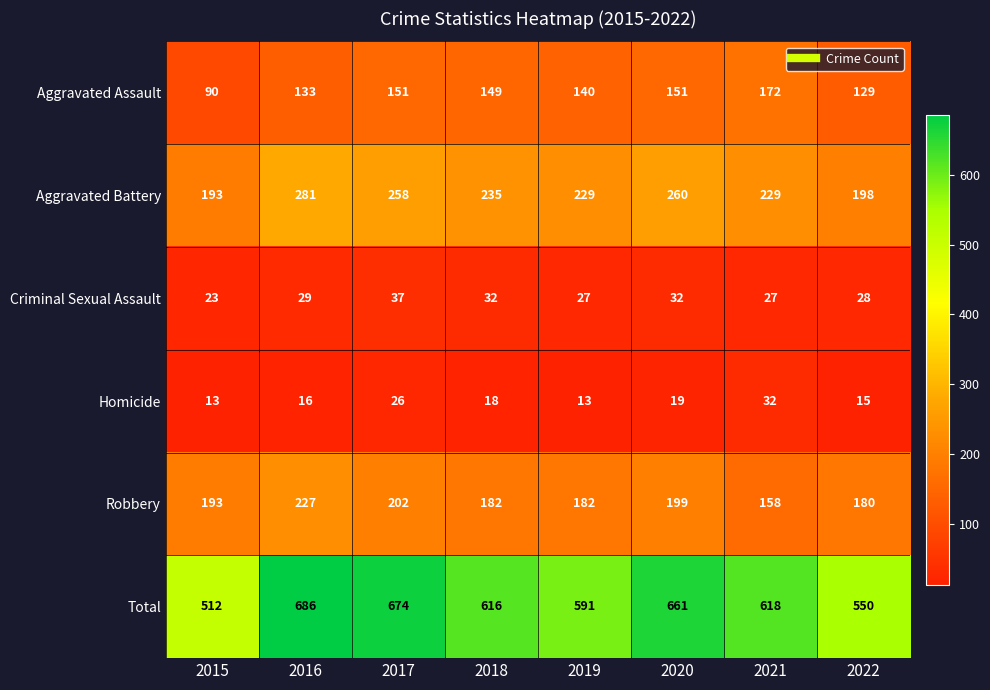

What is the total value across all series at 2018?

1232